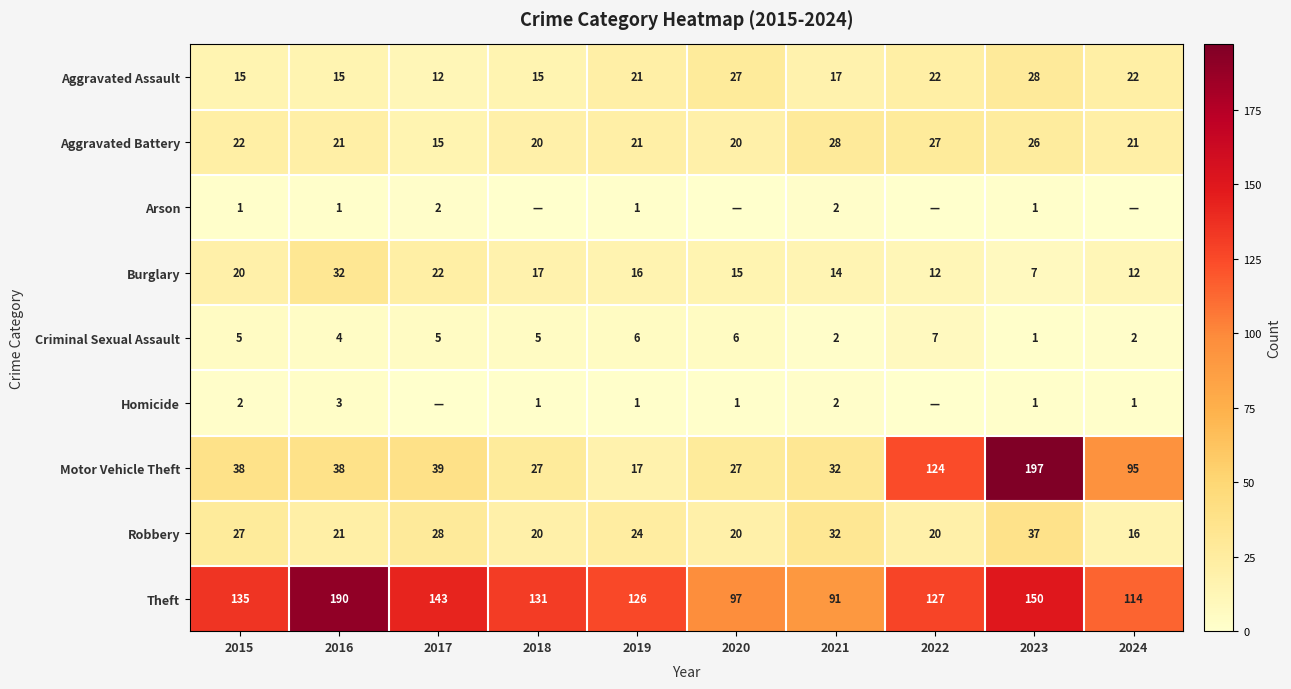

What is the difference between the highest and lowest values at 2023?

196